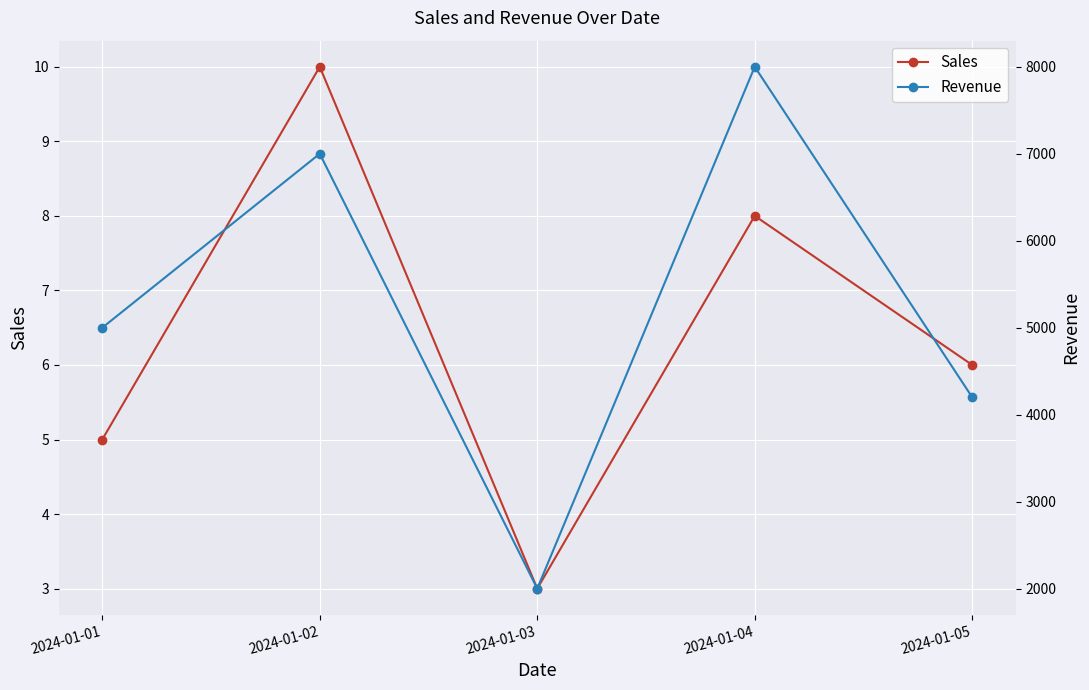

At which label is Revenue closest to 5000?

2024-01-01